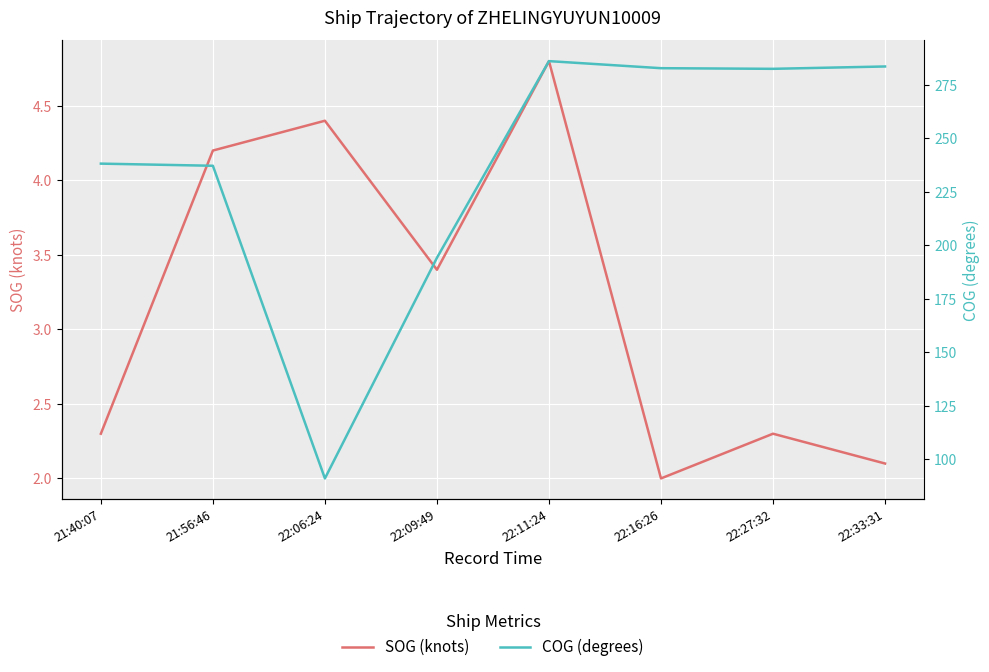

In COG (degrees), how many points are lower than both neighbors (excluding endpoints)?

2